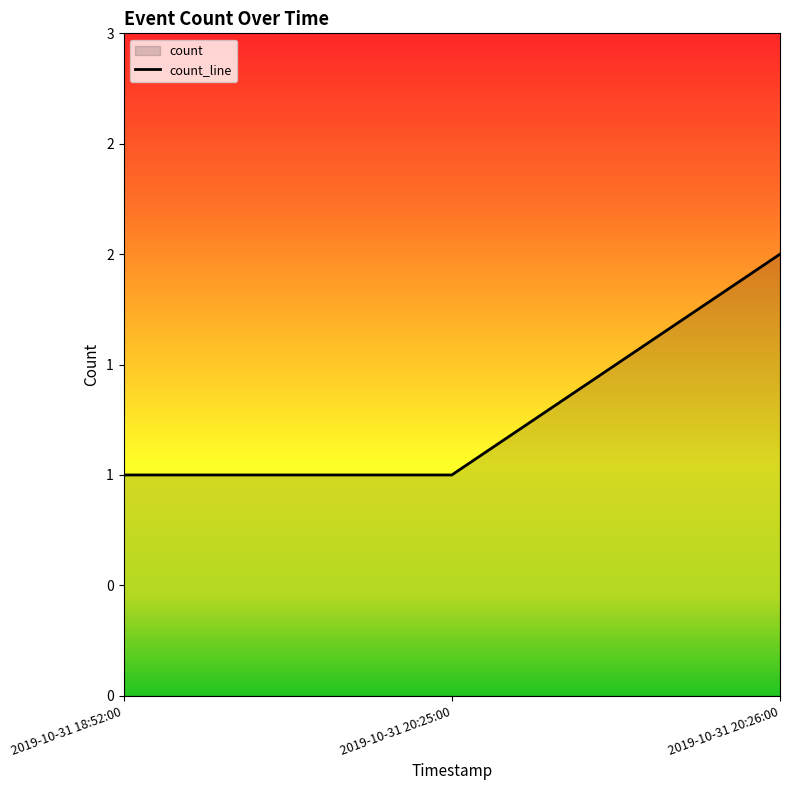

What is the maximum value shown in the chart?

2